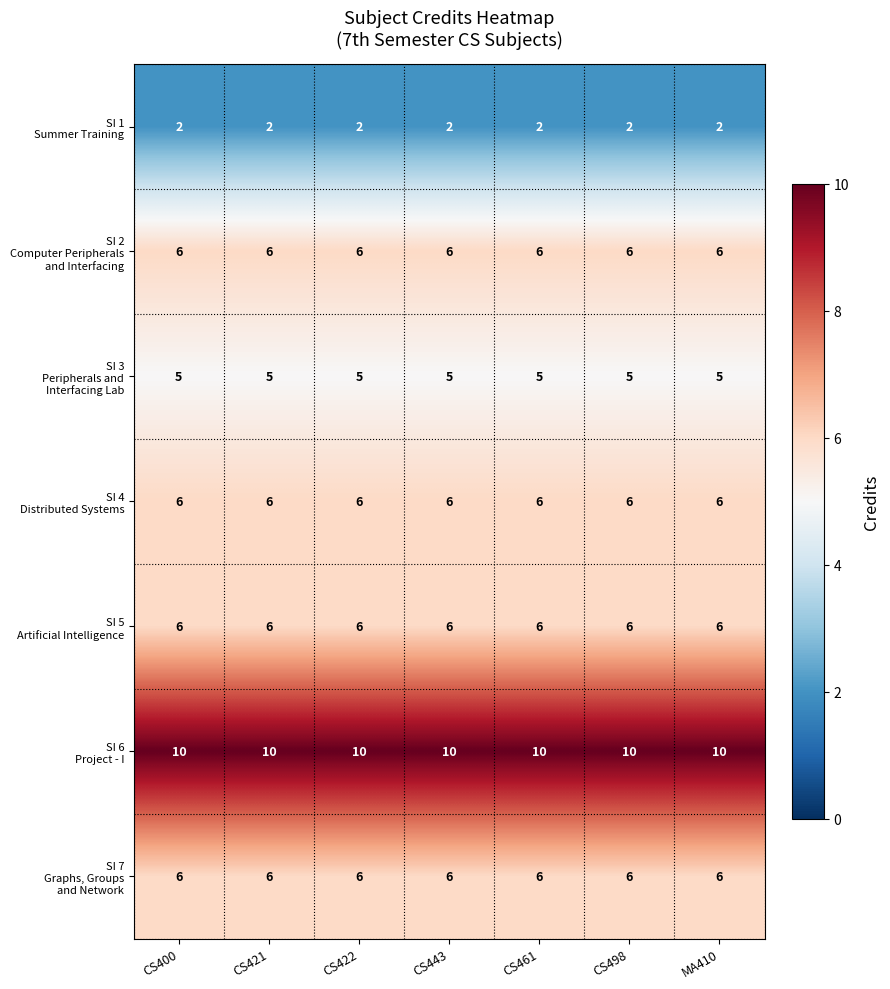

At how many categories does at least one series exceed 4?

7